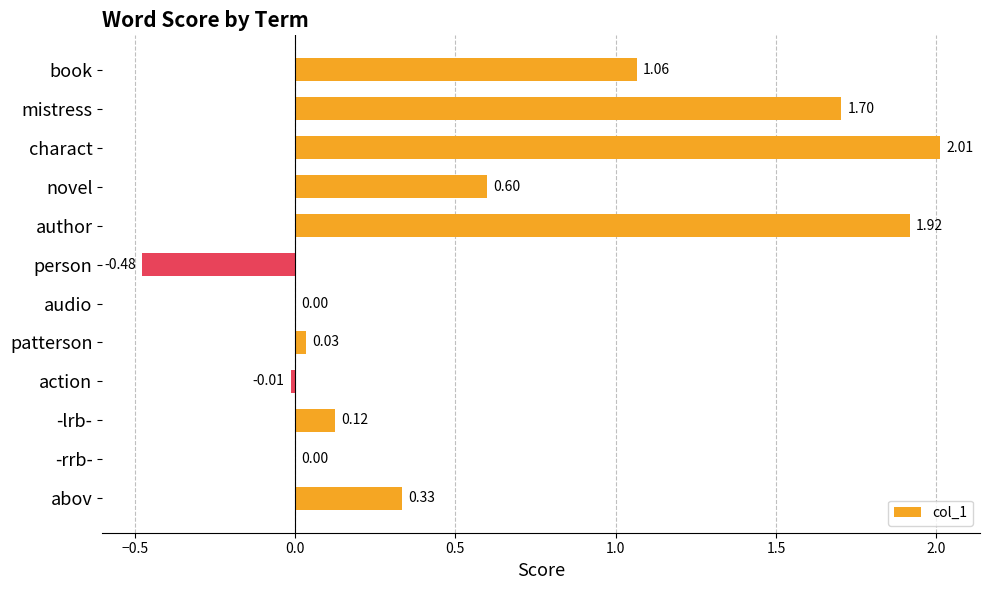

Which has a higher value, novel or mistress?

mistress